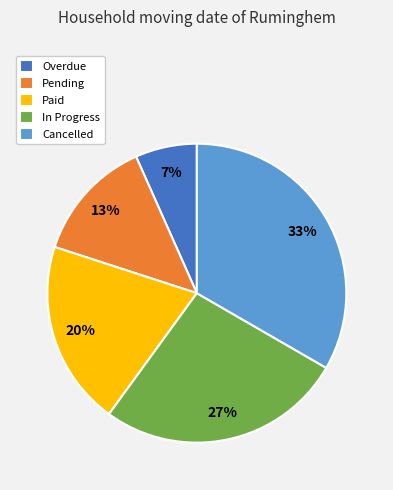

Which slice is the largest?

Cancelled